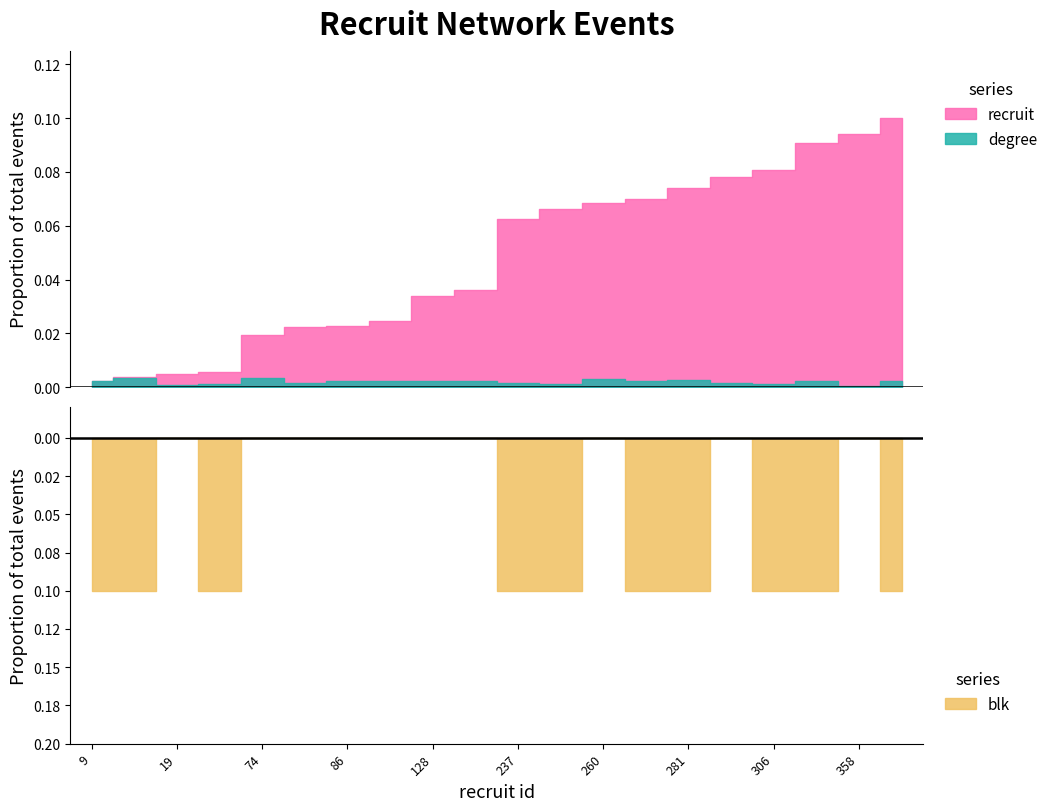

How many lines are shown in the chart?

3